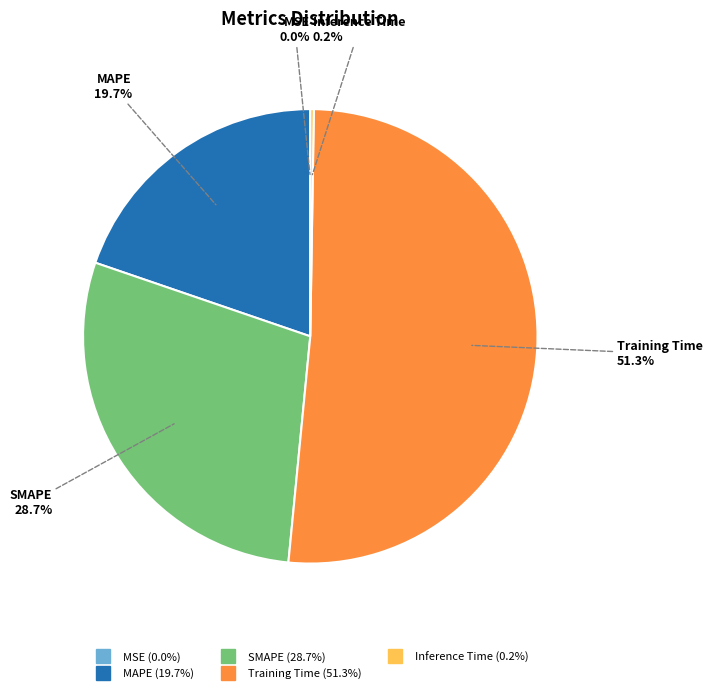

What is the largest slice in the pie chart?

Training Time